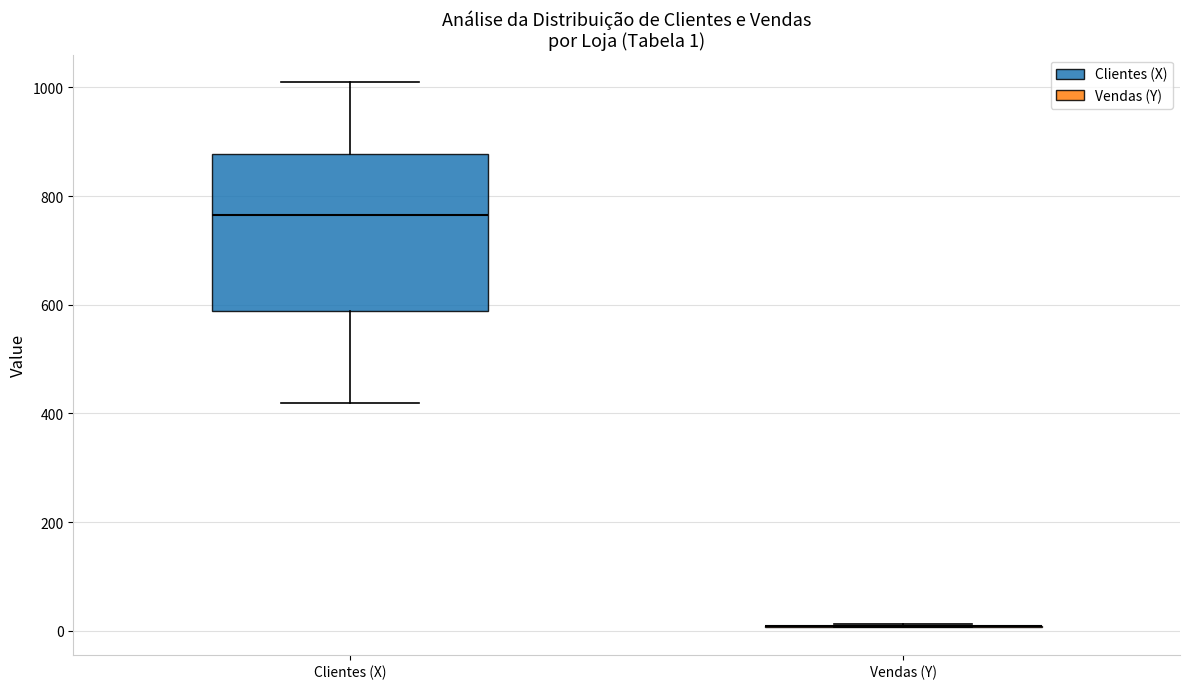

Which box is the tallest, from its lower edge to its upper edge?

Clientes (X)